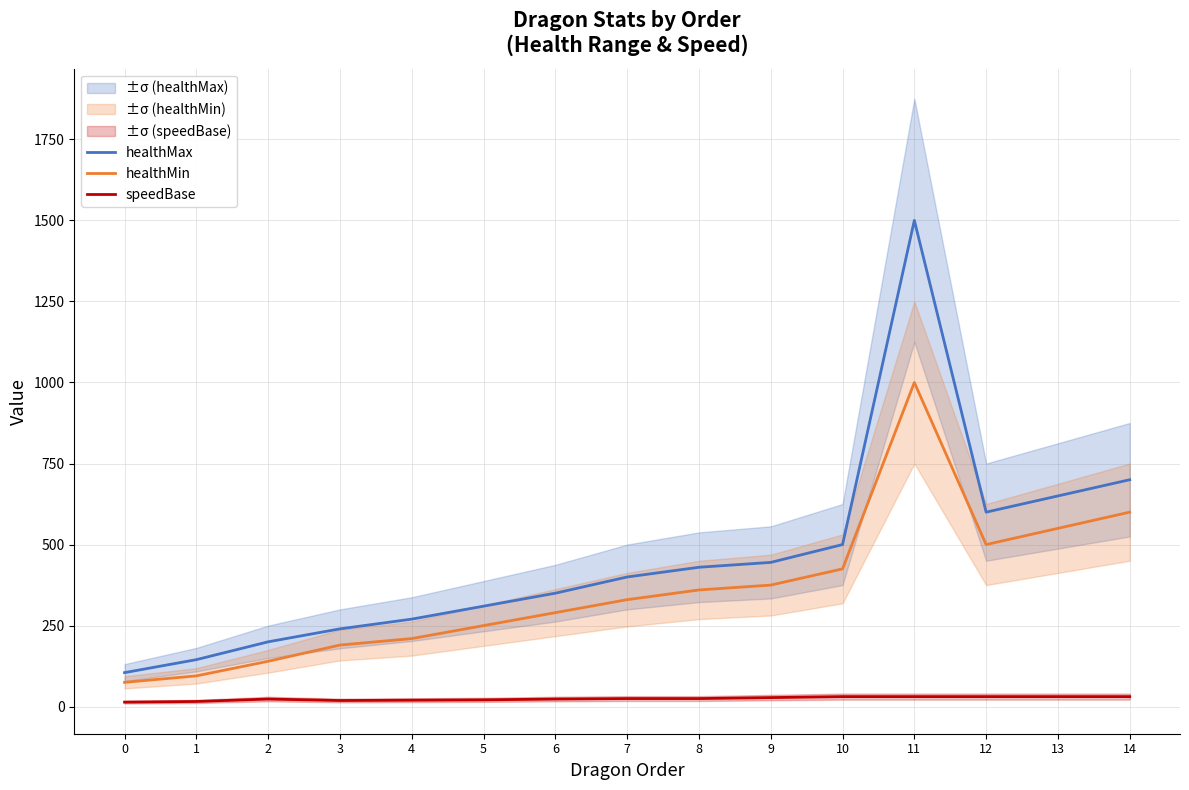

How many data points in speedBase are above 25?

6